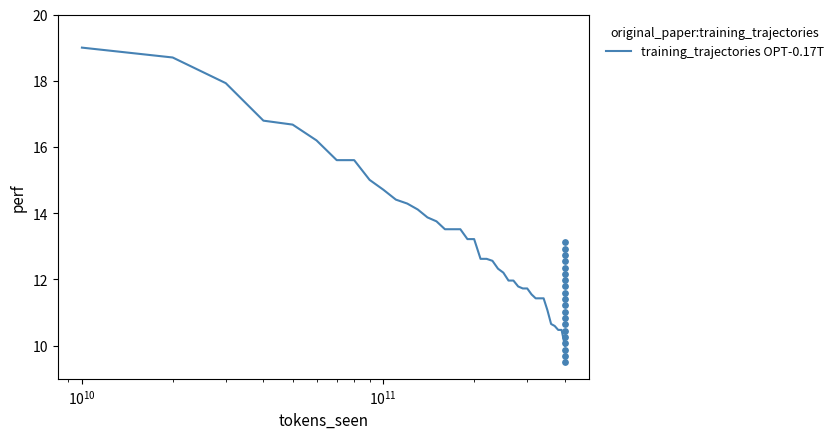

What is the minimum value for training_trajectories OPT-0.17T?

10.0